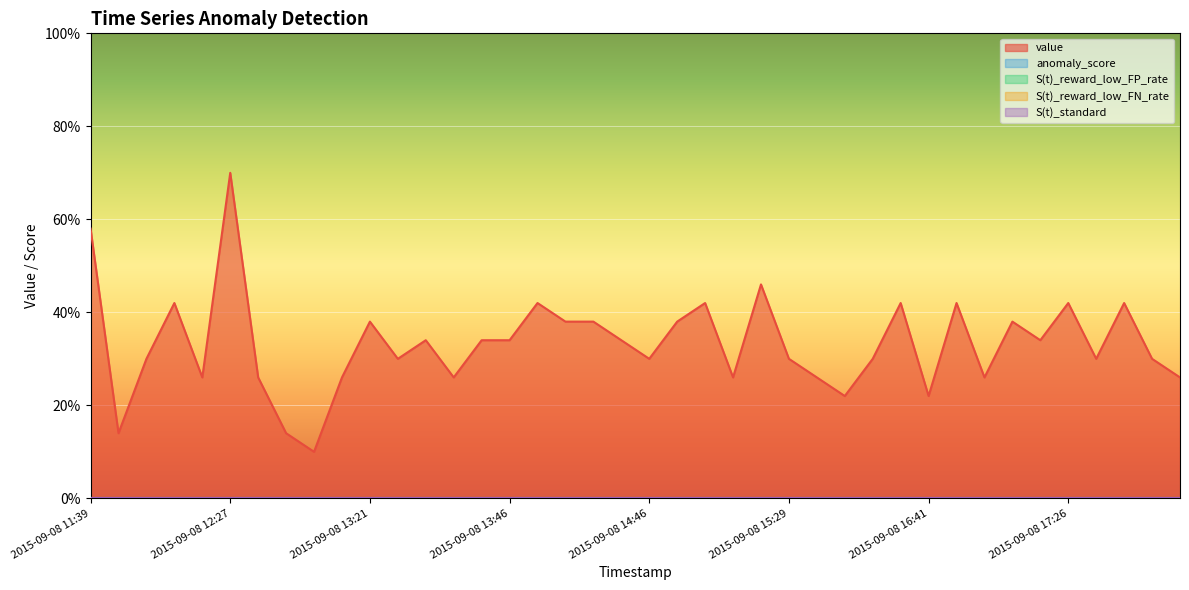

Which series has the widest spread of values?

value